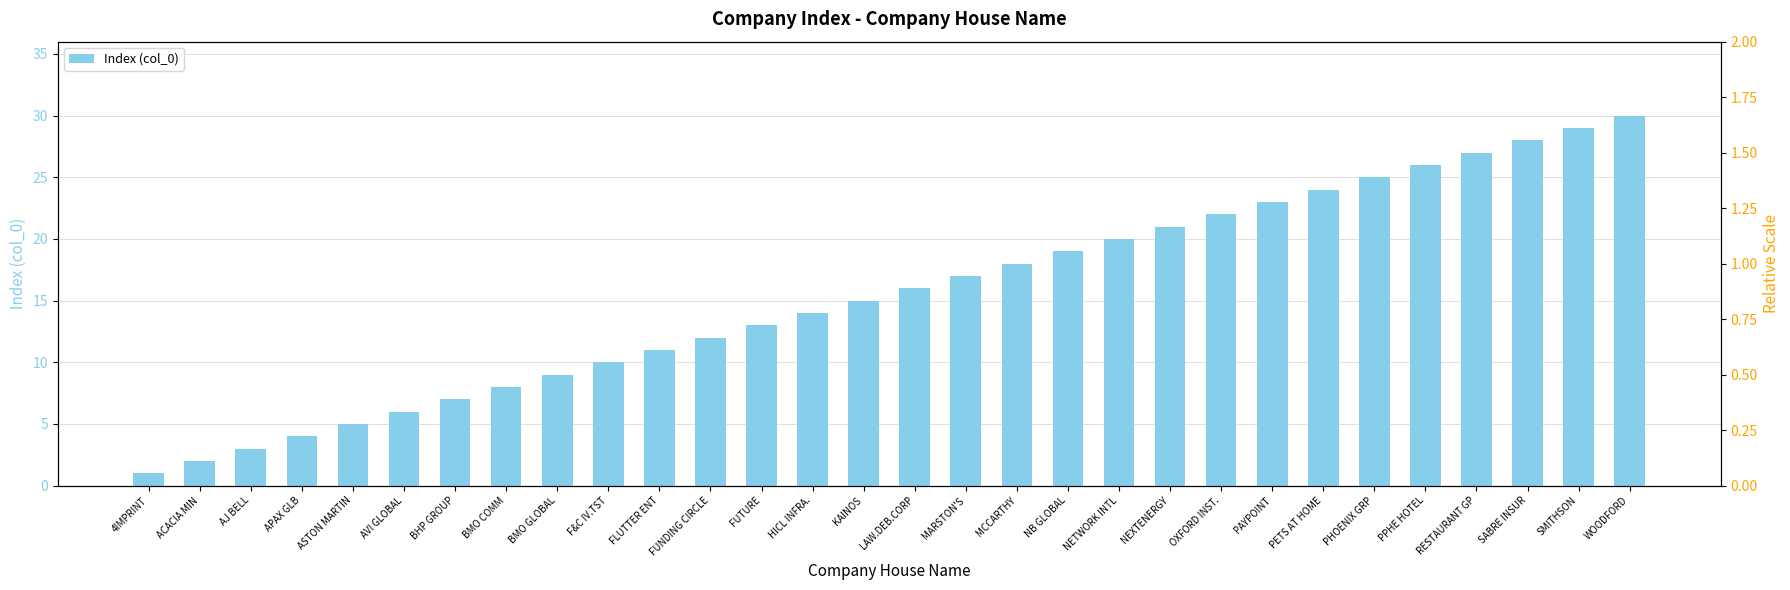

What is the average value of the Index (col_0) series?

15.5